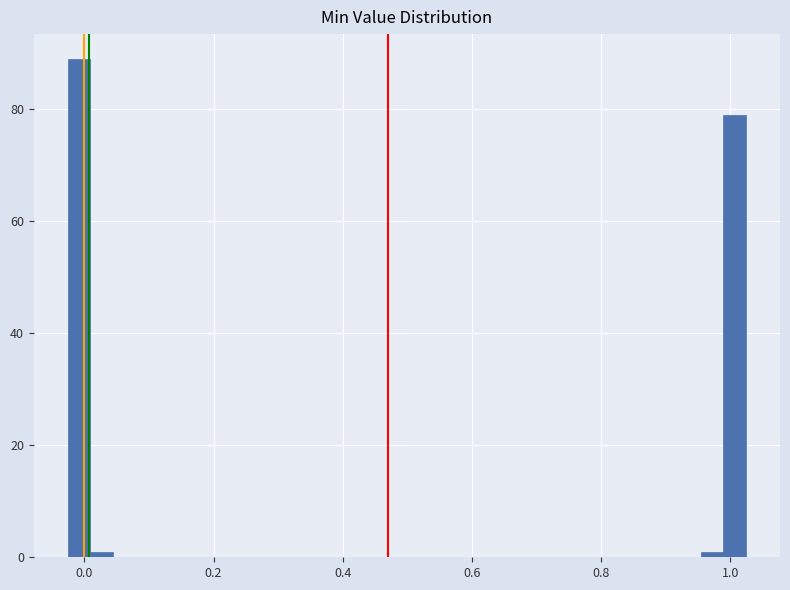

Read against the x-axis, roughly where is the centre of the tallest bar?

0.00